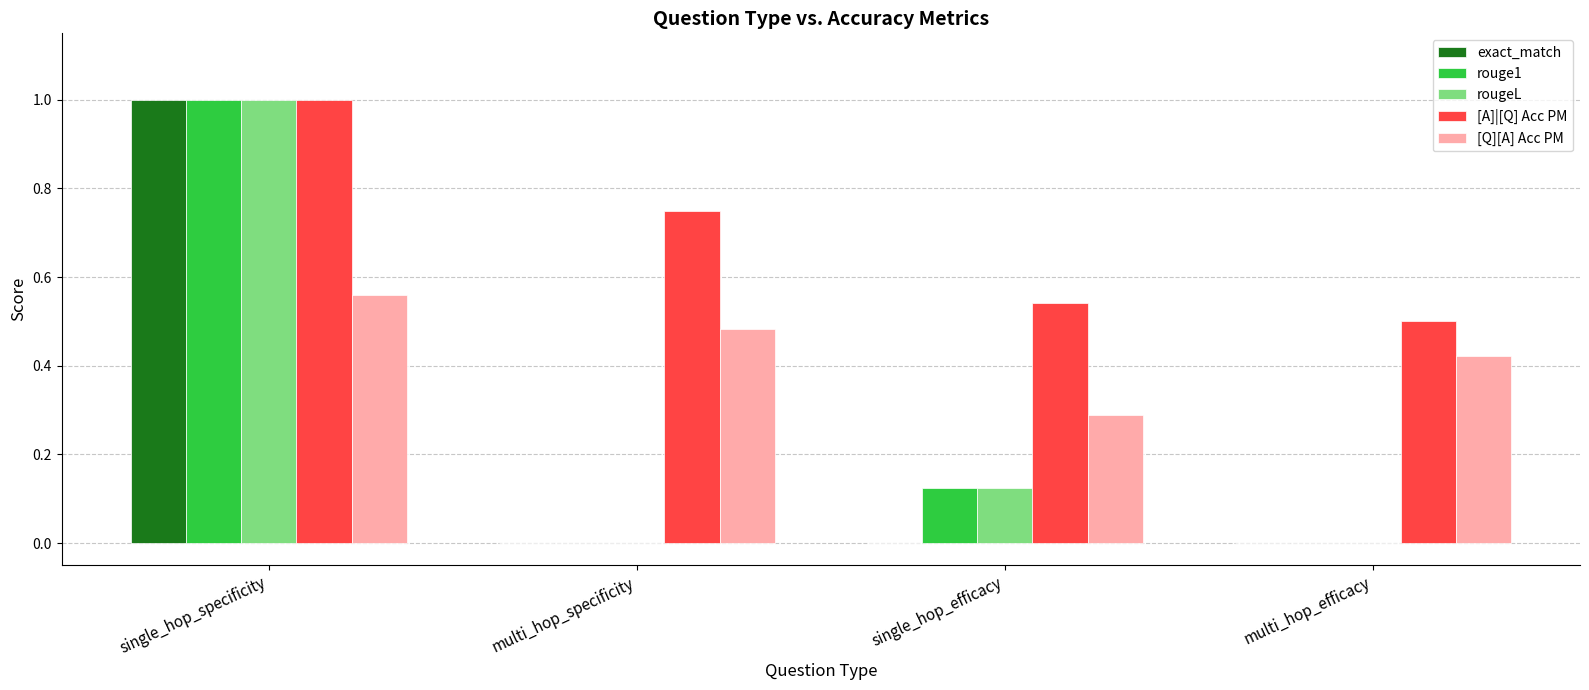

The value of rougeL at multi_hop_efficacy is 0.0. True or false?

True